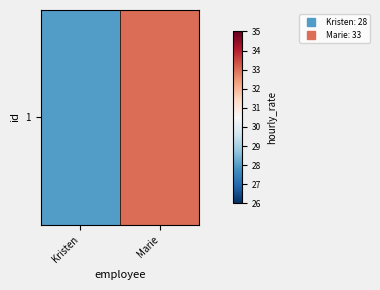

Where is the data nearest to the value 30?

Kristen